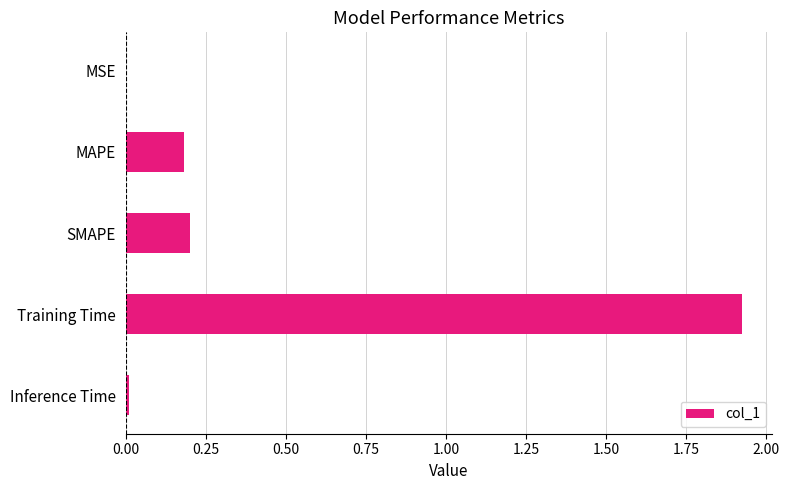

Which has a higher value, Inference Time or MAPE?

MAPE